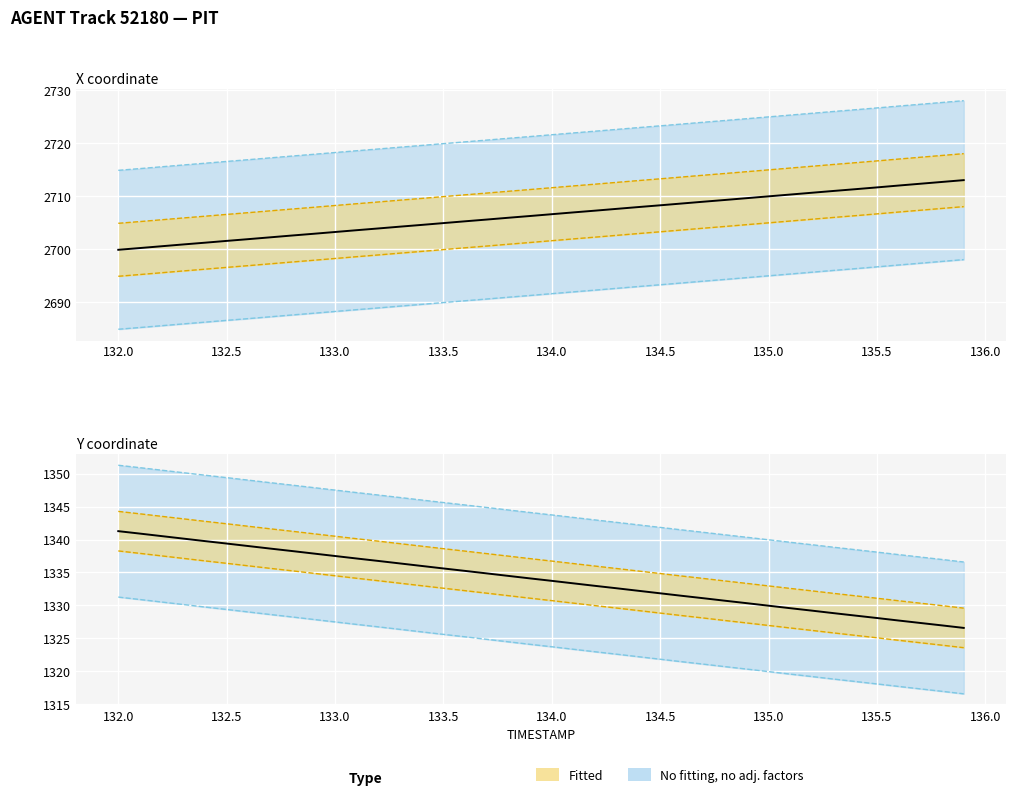

Is it true that Y (observed) equals 1946.8 at 39?

False